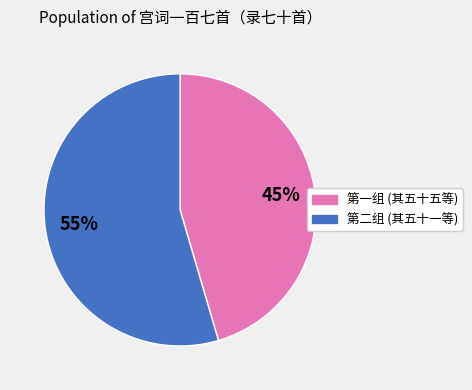

Is there any slice that represents more than half of the pie?

Yes